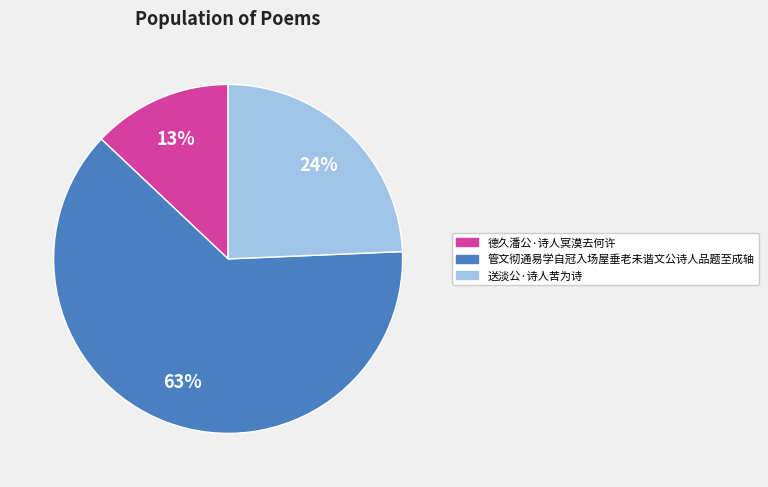

What percentage is the 德久潘公·诗人冥漠去何许 slice, to the nearest percent?

13%